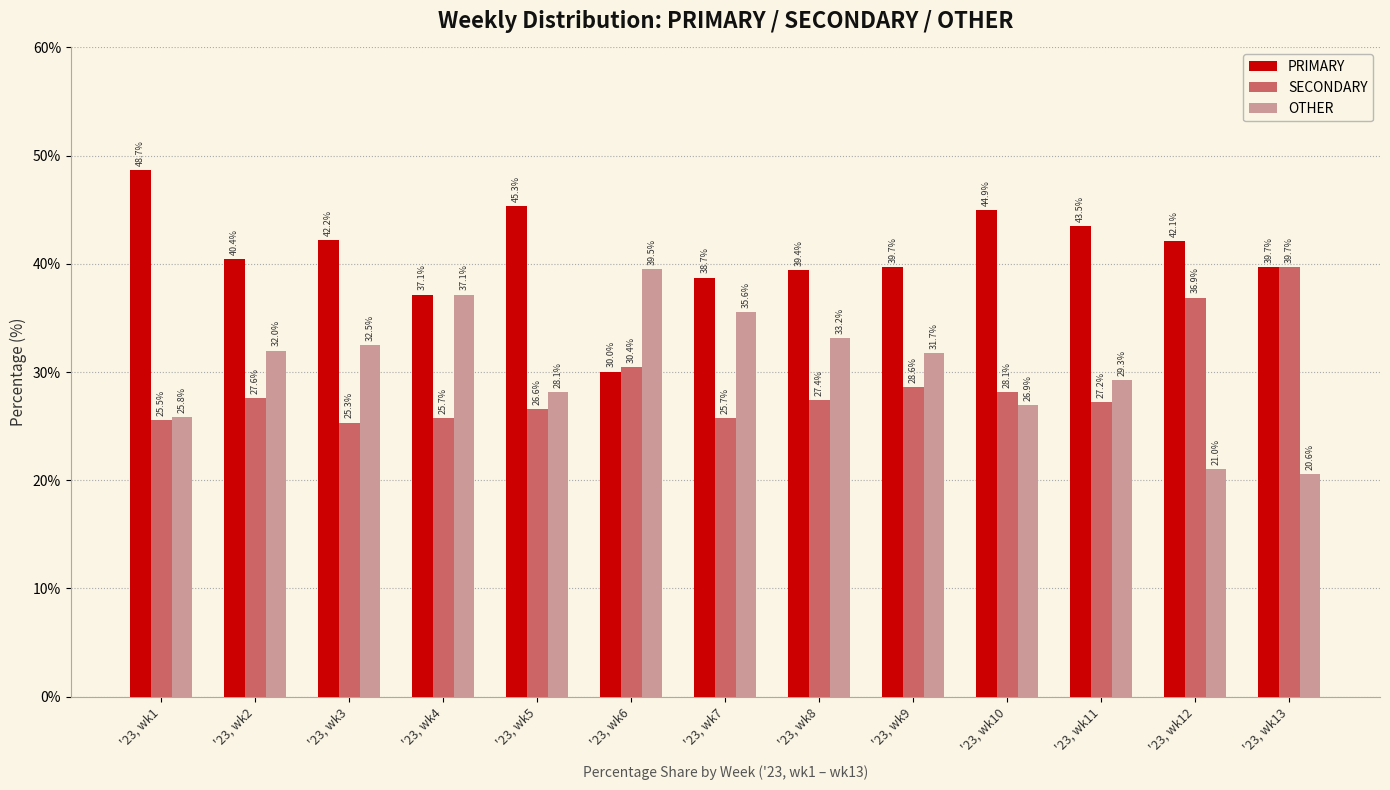

How many bars are there in total?

39